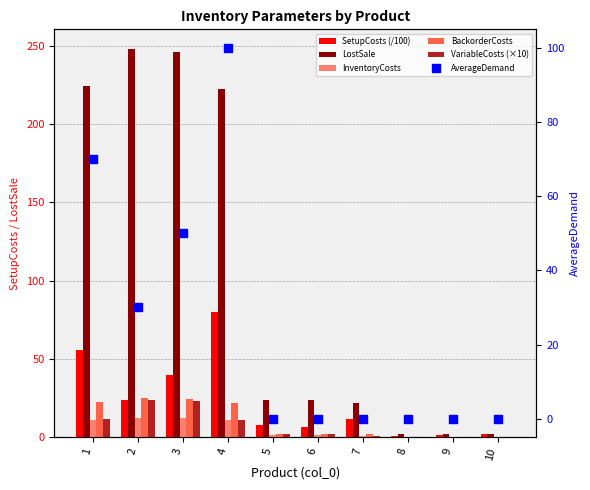

Which series contains the lowest Y value?

VariableCosts (×10)